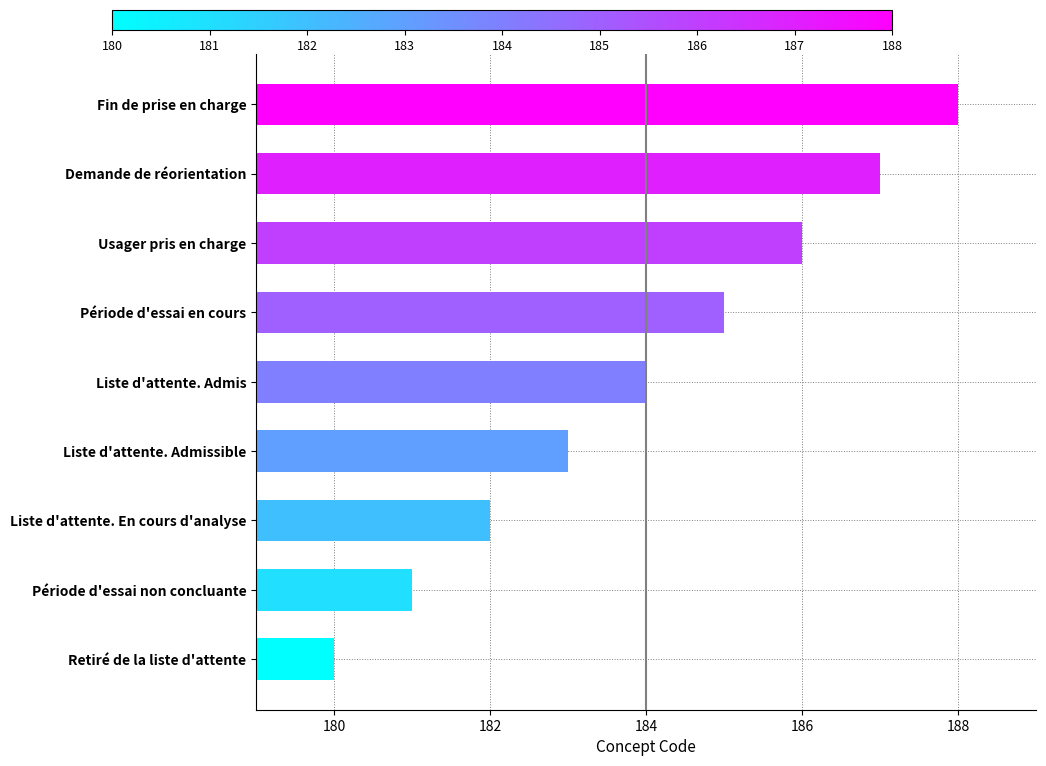

Which label corresponds to the largest value in the chart?

Fin de prise en charge